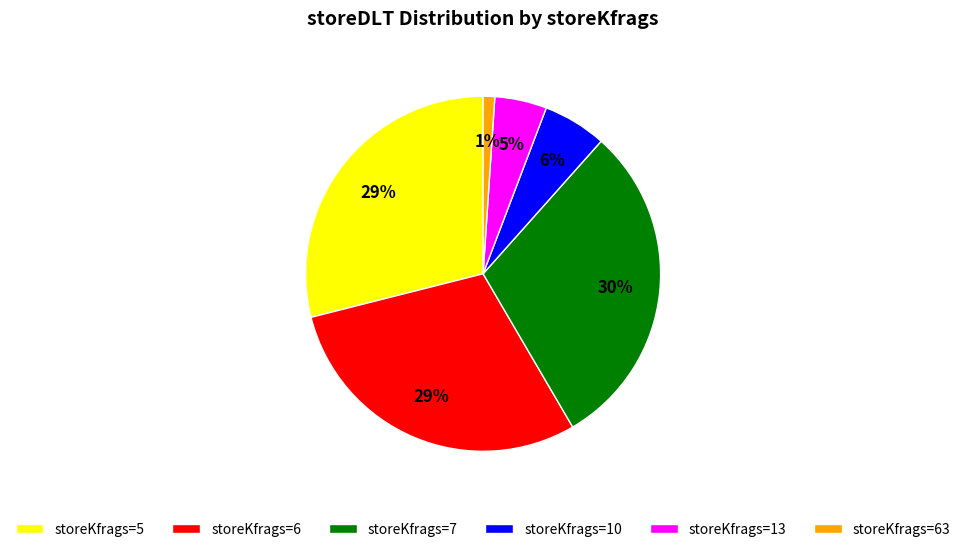

To the nearest percent, what portion does storeKfrags=7 represent?

30%